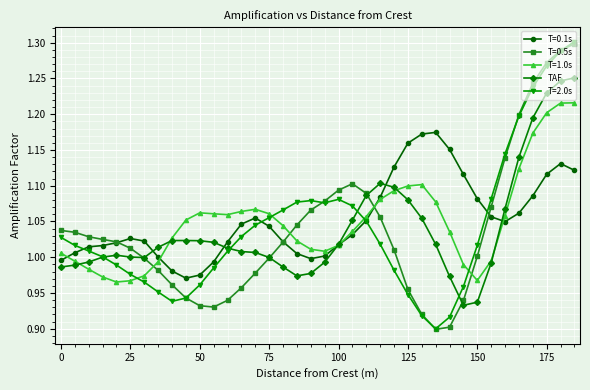

True or false: T=2.0s and T=1.0s intersect in this chart.

True